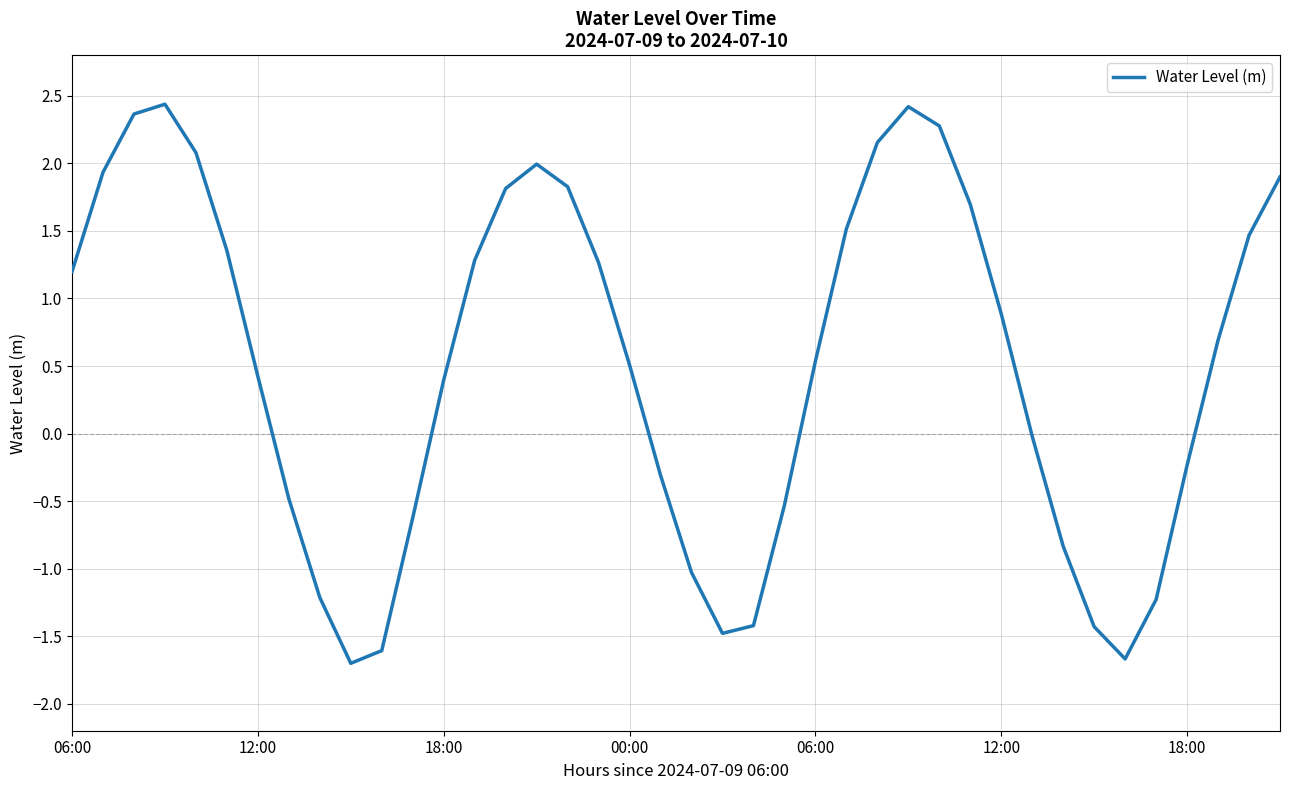

What is the greatest value displayed?

2.4